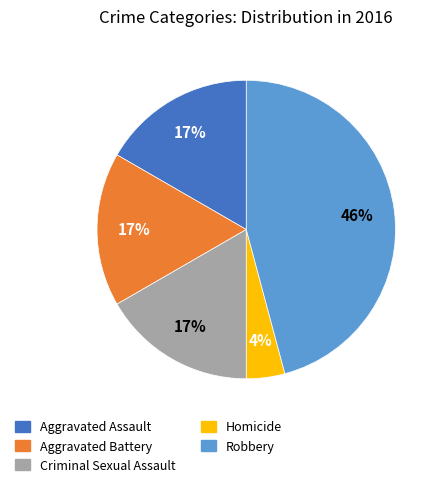

Do Criminal Sexual Assault and Homicide together represent more than half of the pie?

No